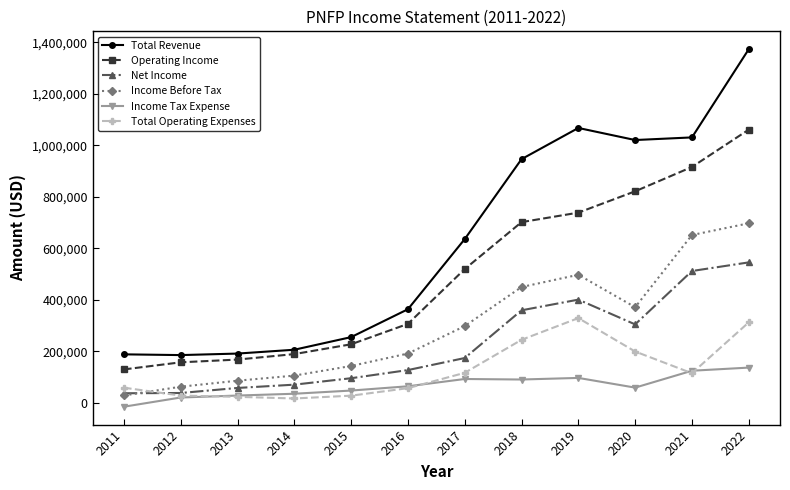

What is the value of the Total Operating Expenses point at the 1st from the left?

58700